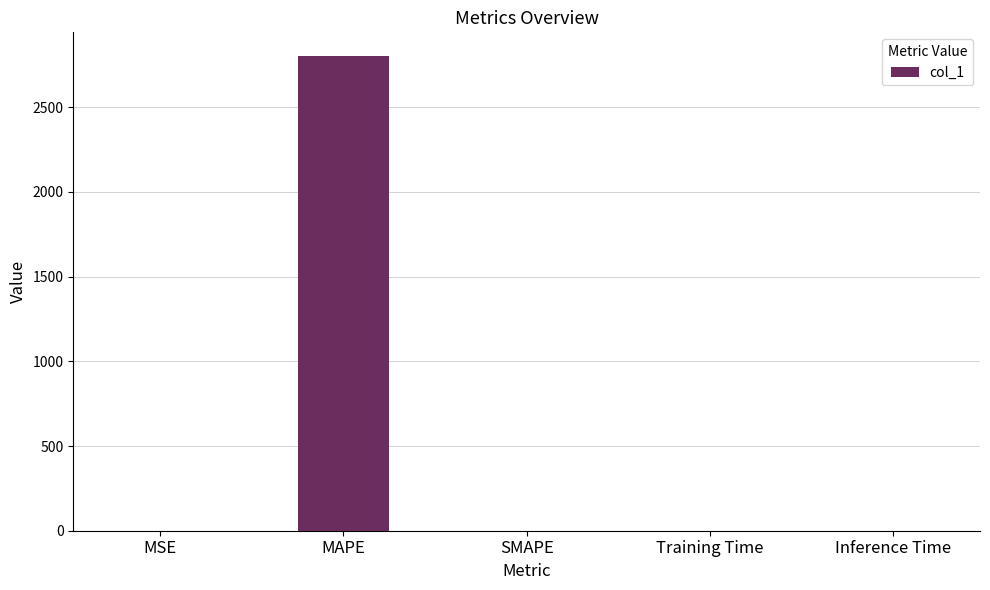

The value at MSE is 0.0. True or false?

True